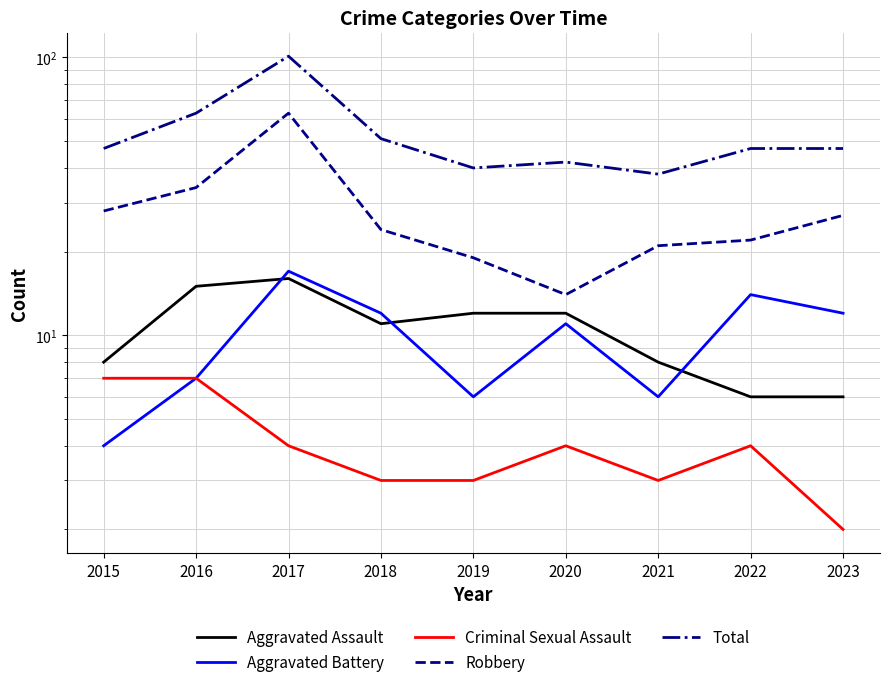

What are all the series names shown in the legend?

Aggravated Assault, Aggravated Battery, Criminal Sexual Assault, Robbery, Total